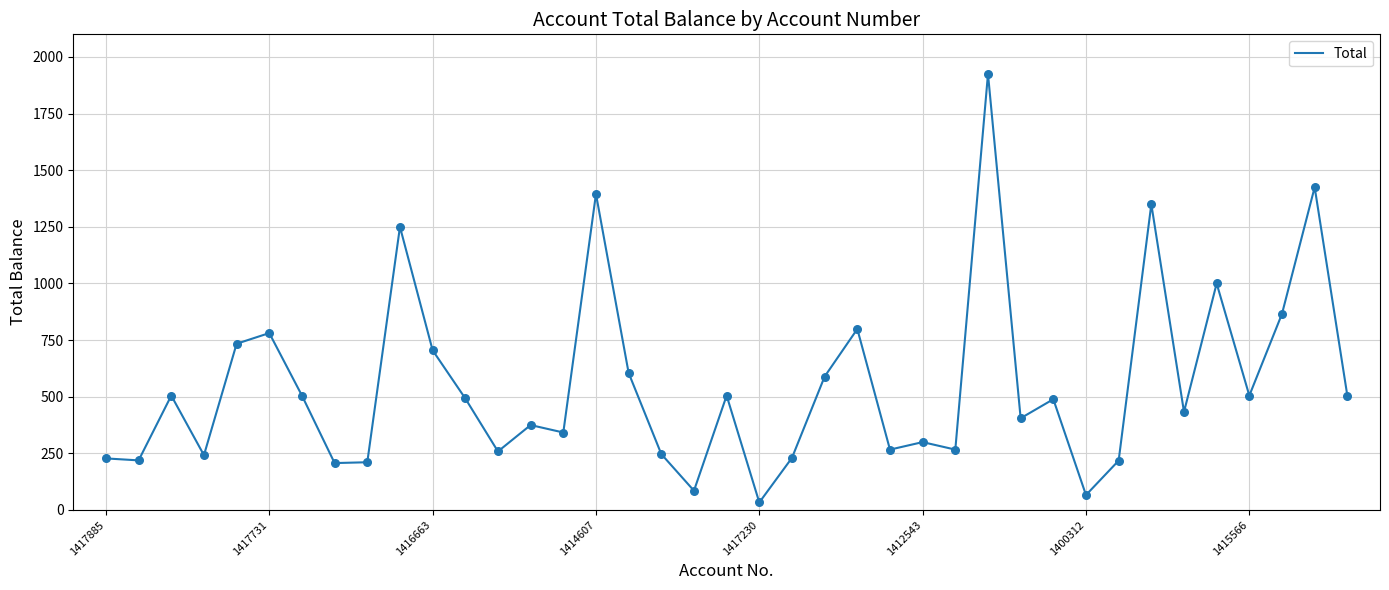

What is the maximum value shown in the chart?

1925.0